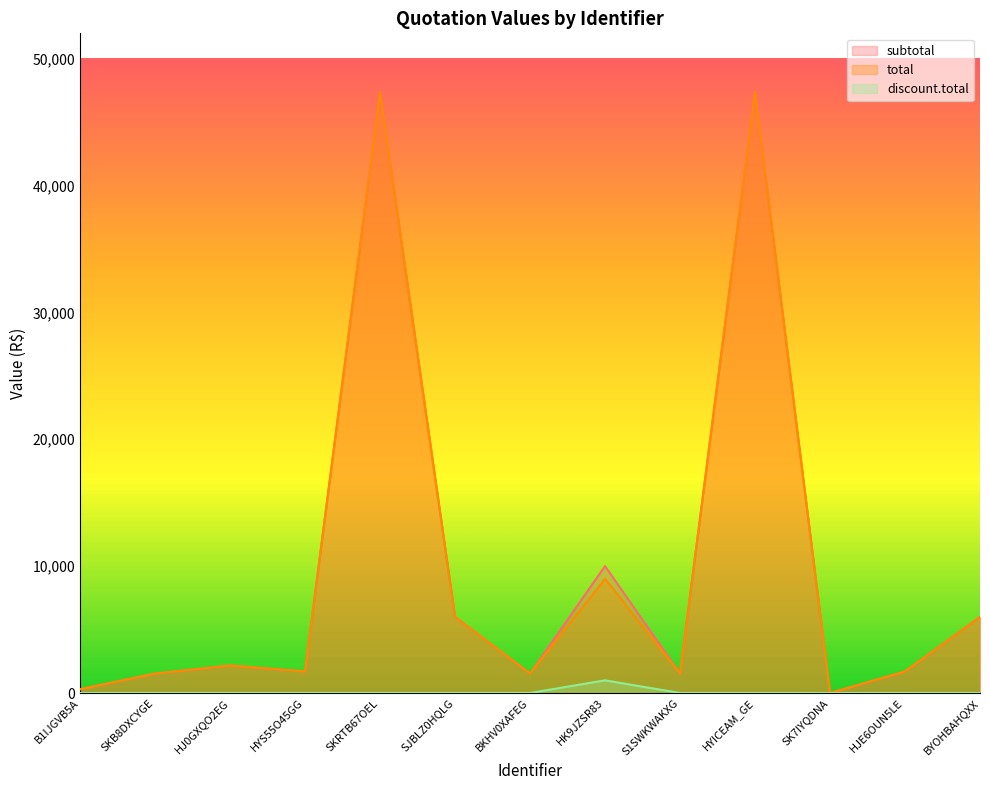

List the series in order of their peak value, lowest first.

discount.total, subtotal, total